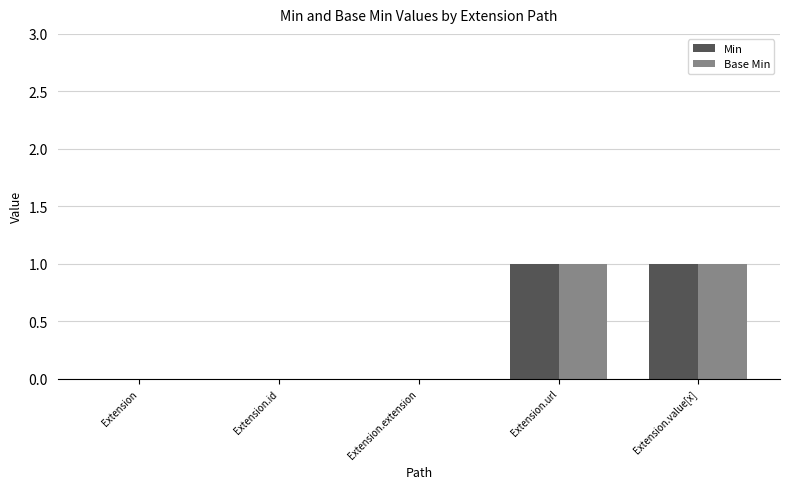

Reading left to right, transcribe all the data shown in this chart.

Min: 0	0	0	1	1
Base Min: 0	0	0	1	1